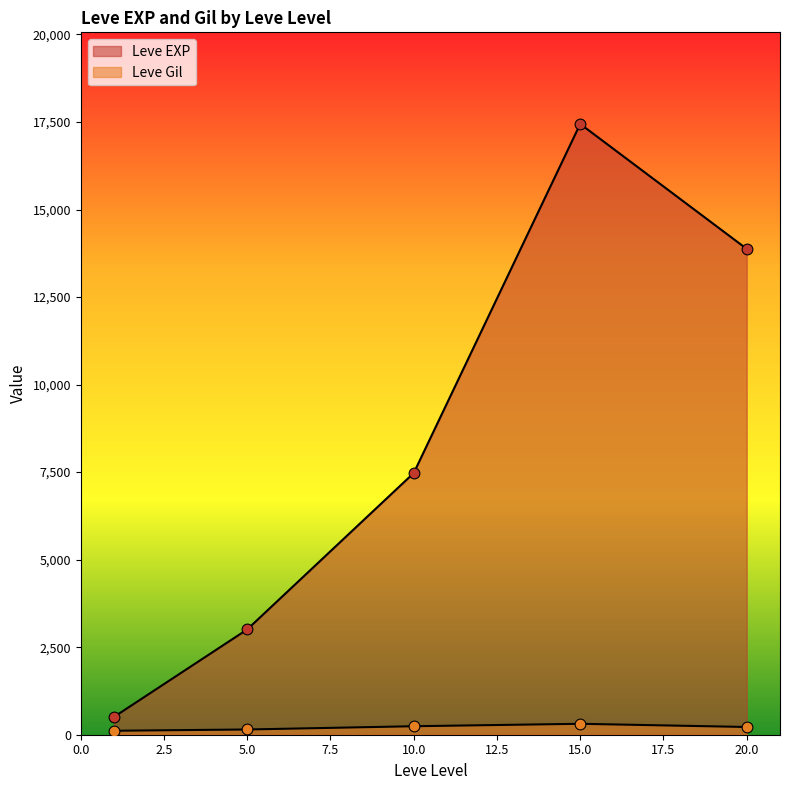

Which series contains the highest Y value?

Leve EXP